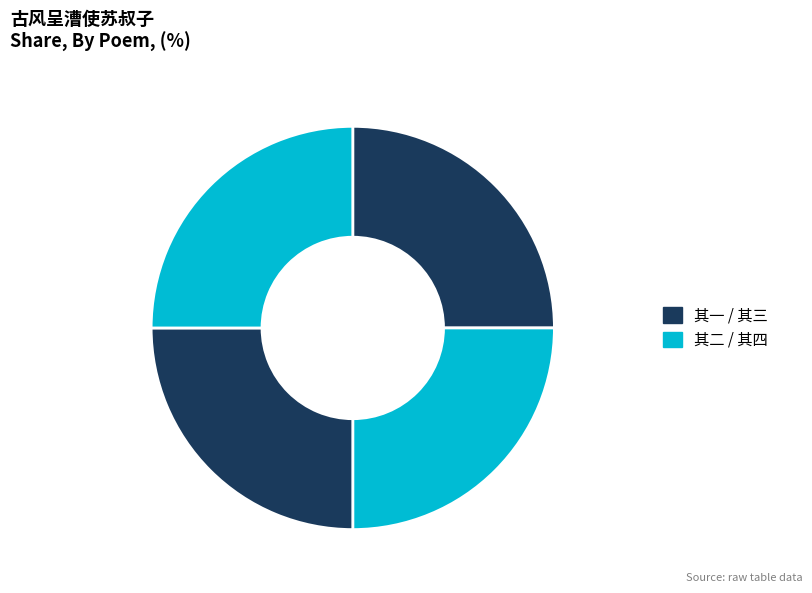

Rank the categories by value from lowest to highest.

取清苦廉正为韵课四古风呈漕使苏叔子 其二, 取清苦廉正为韵课四古风呈漕使苏叔子 其一, 取清苦廉正为韵课四古风呈漕使苏叔子 其四, 取清苦廉正为韵课四古风呈漕使苏叔子 其三